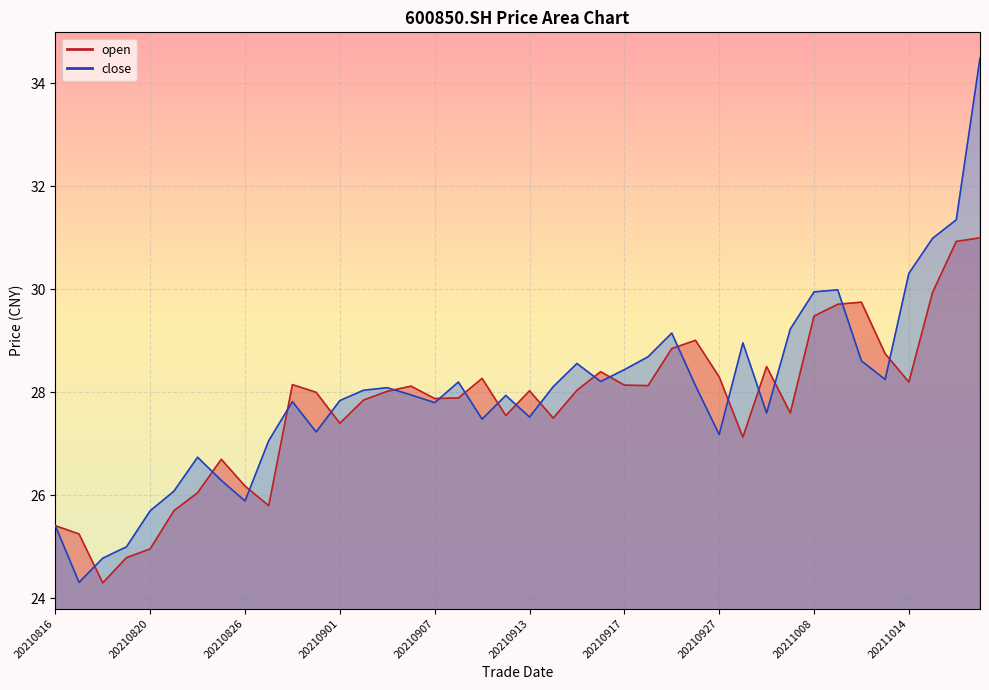

How many times do open and close cross each other?

19